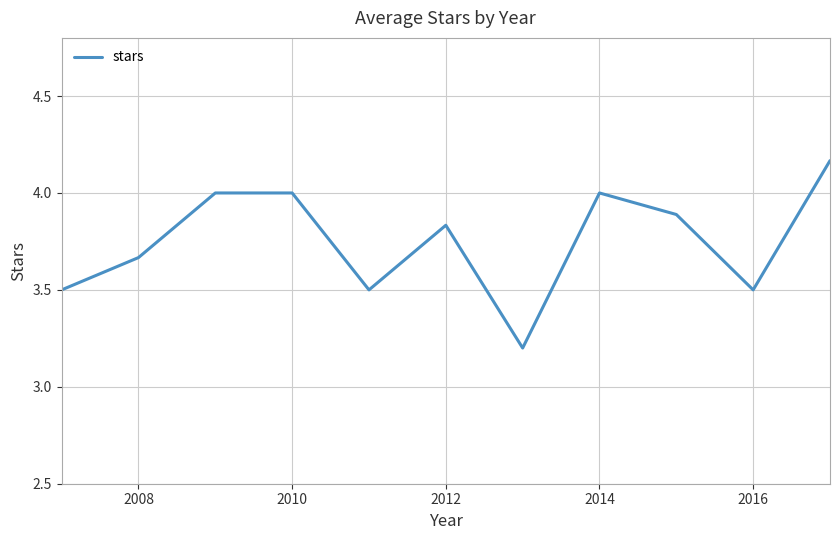

What is the difference between the maximum and minimum values?

1.0